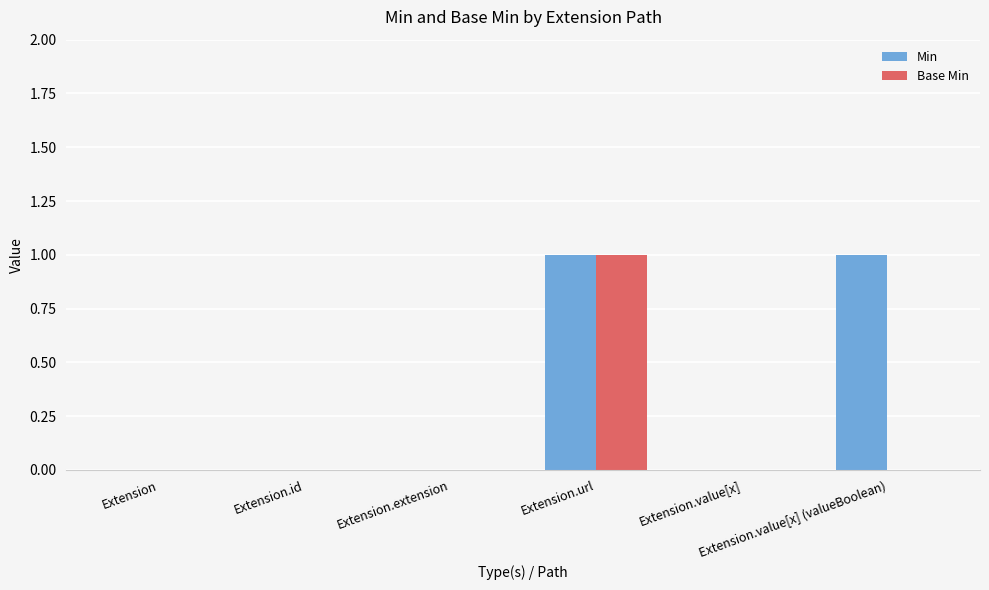

What is the total value across all series at Extension.value[x] (valueBoolean)?

1